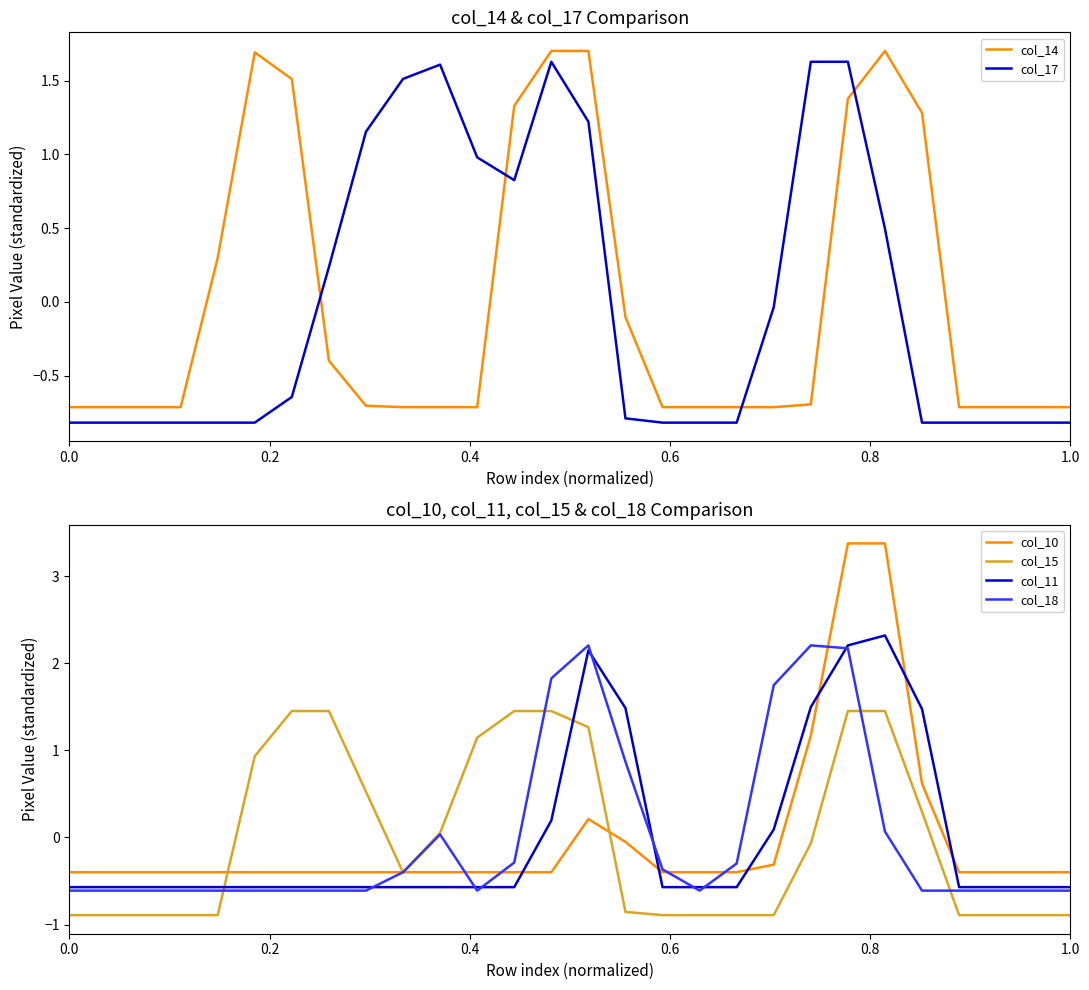

Which series has the widest spread of values?

col_10